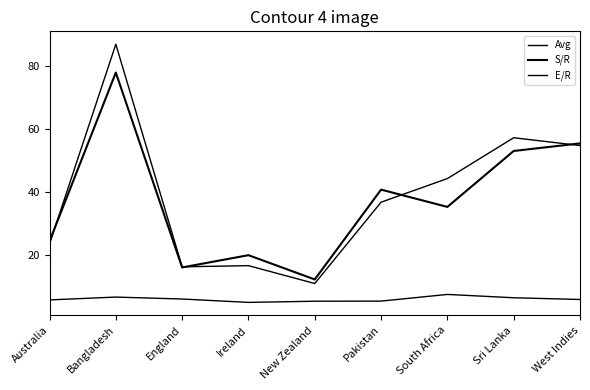

What is the label of the 8th point from the right?

Bangladesh